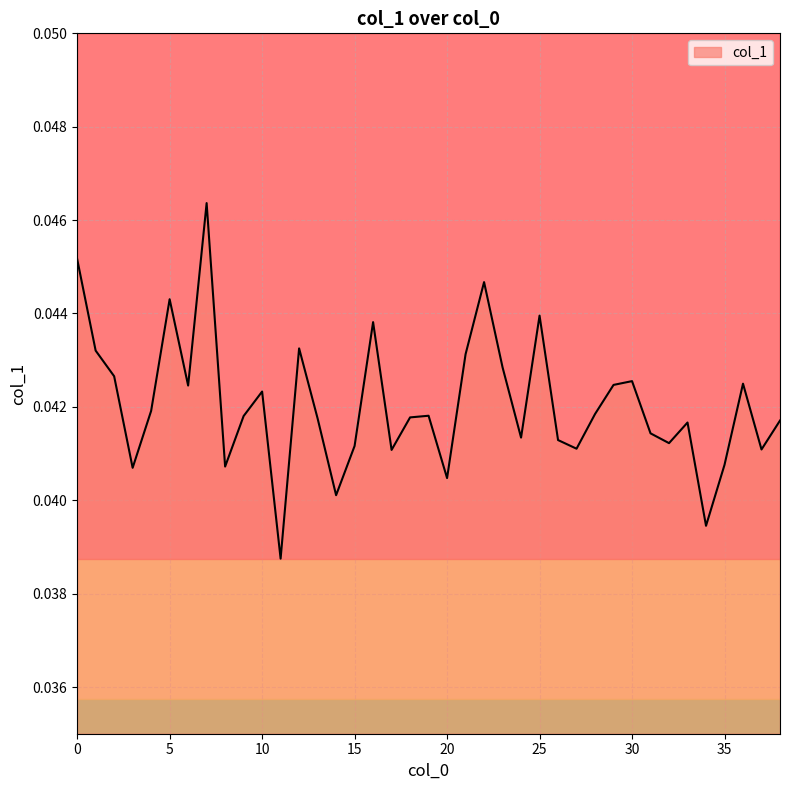

True or false: there are more than 1 points higher than both neighbors.

True